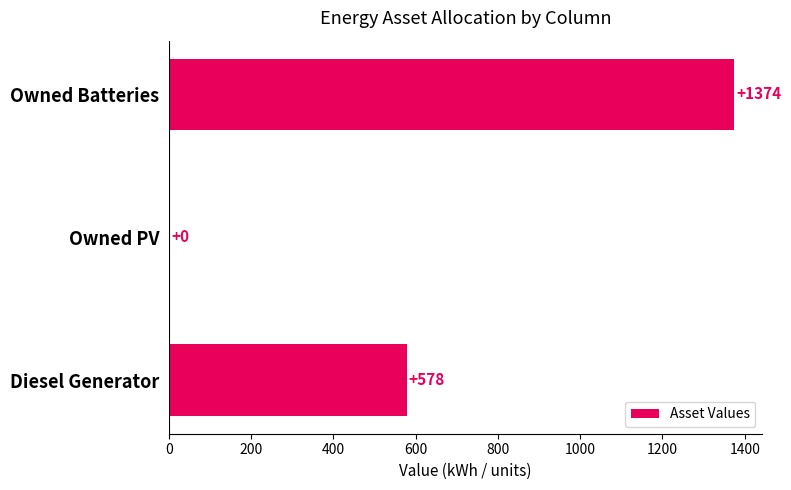

True or false: the data shows 488 at Owned PV.

False